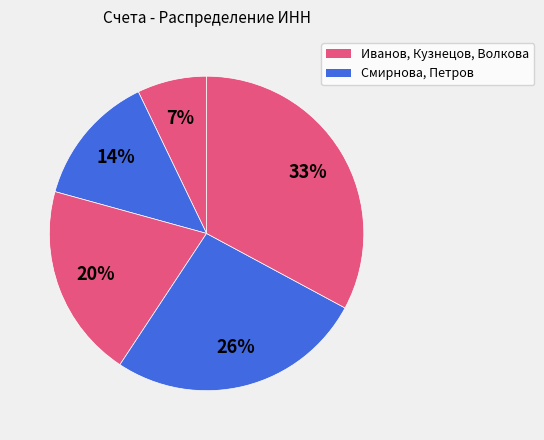

To the nearest percent, what is the average slice percentage?

20%